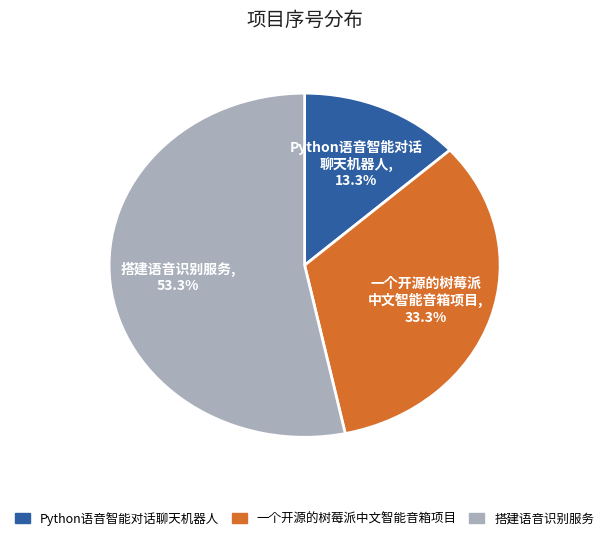

What is the ratio of the value at Python语音智能对话 聊天机器人, 13.3% to the value at 一个开源的树莓派 中文智能音箱项目, 33.3%?

0.4